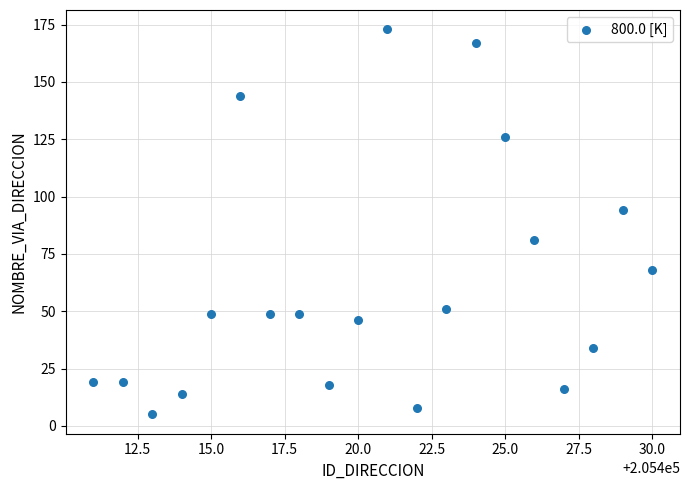

What Y value in the scatter plot is closest to 89?

94